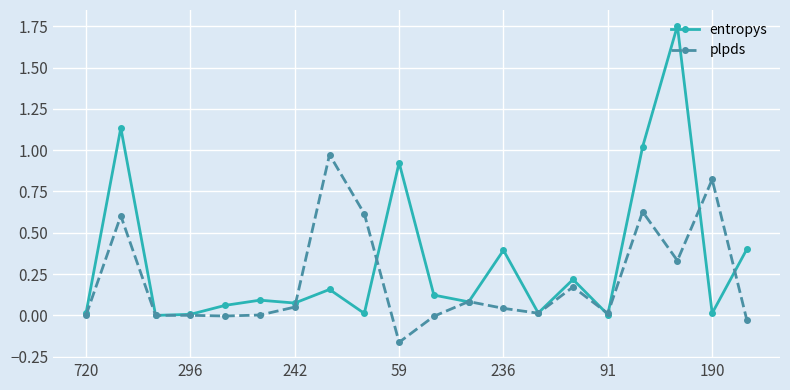

Rank the series by their average value, from lowest to highest.

plpds, entropys